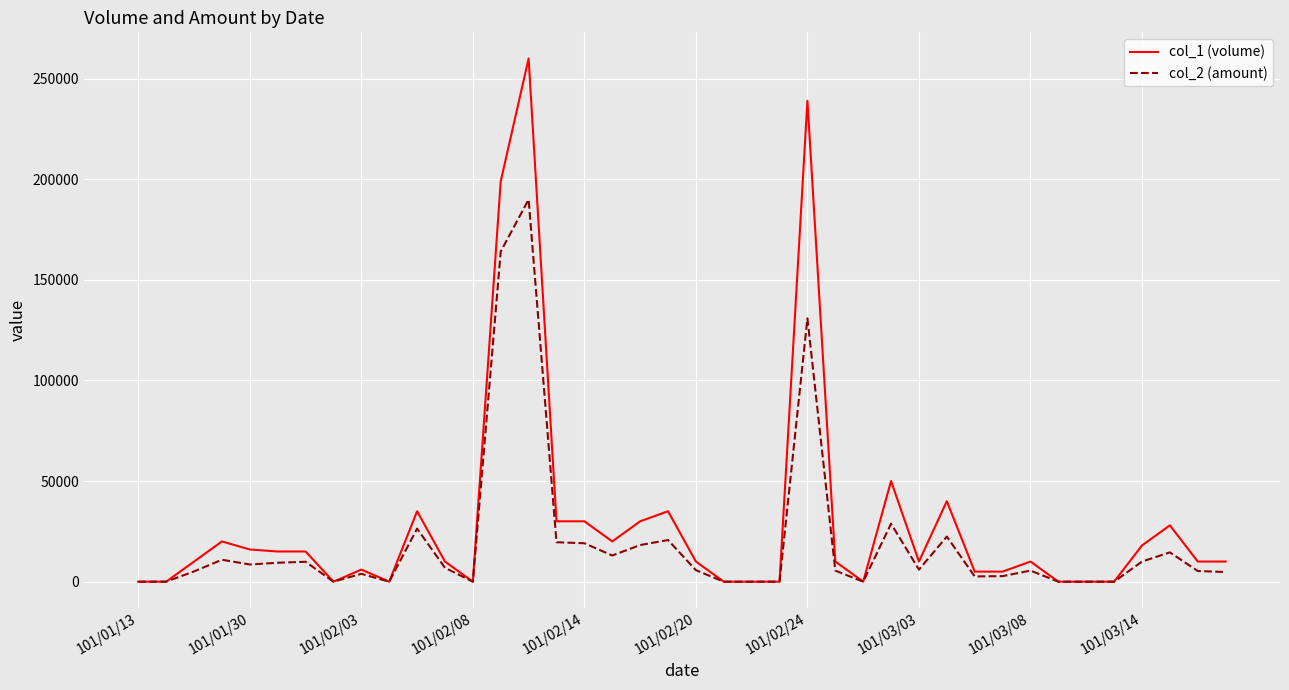

List the series in order of their peak value, highest first.

col_1 (volume), col_2 (amount)